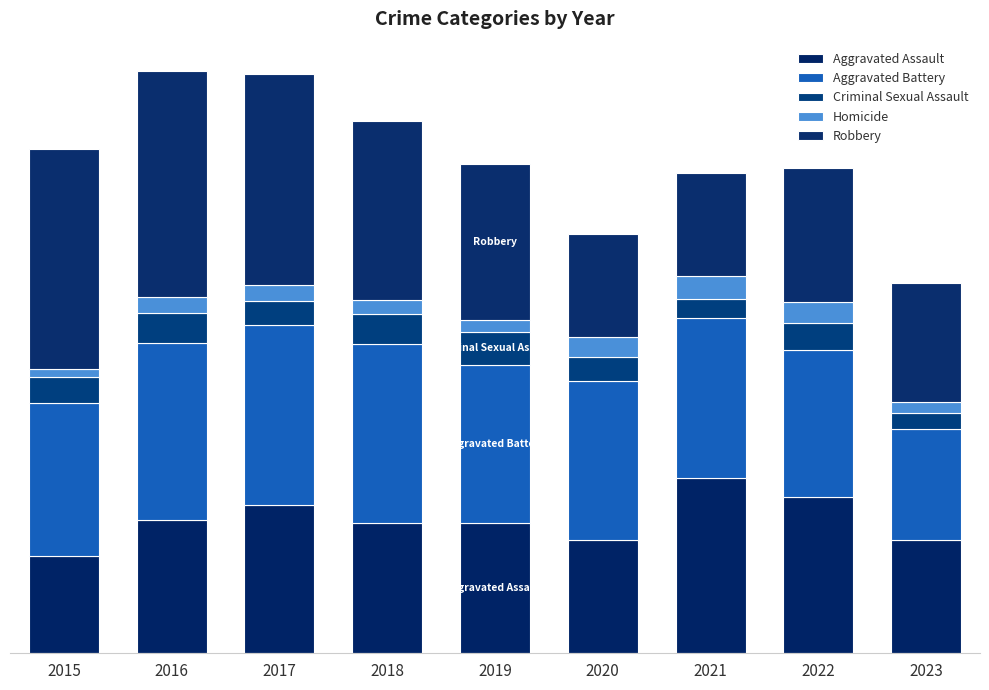

What is the difference between the maximum and minimum values in the Robbery series?

207